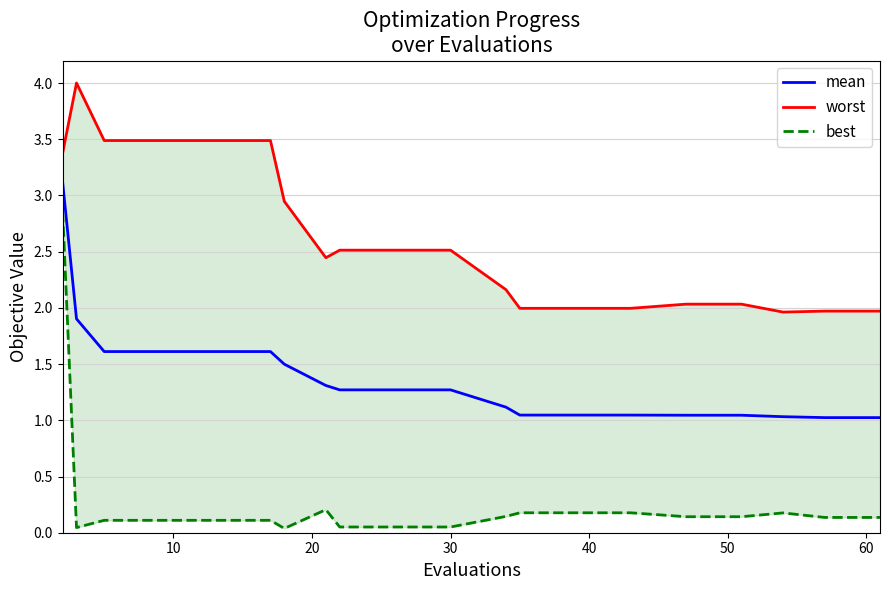

Is the value of mean at 10 greater than the value of best at 15?

Yes